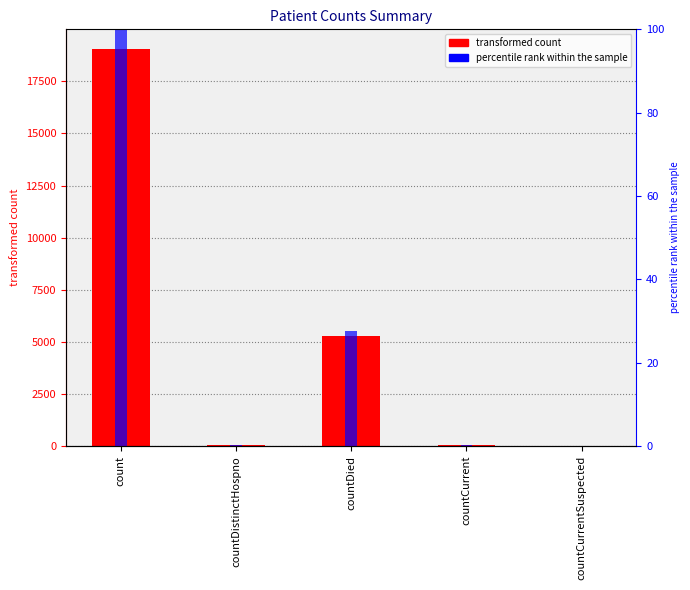

What position from the left is countCurrent?

4